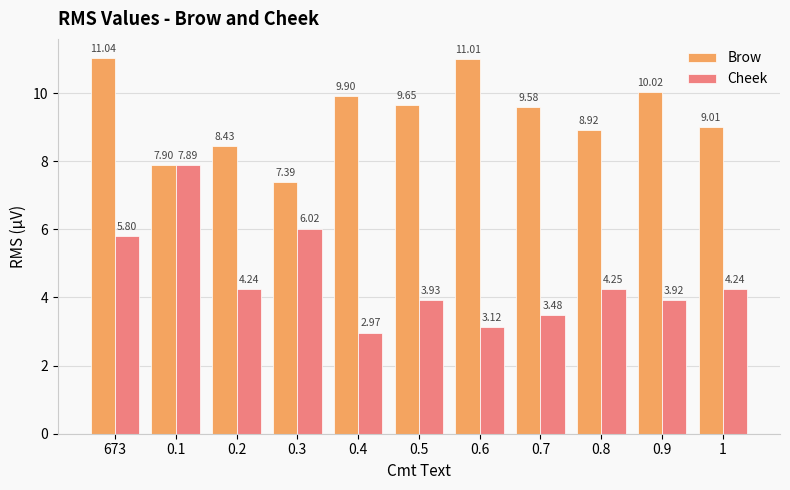

What is the difference between the second highest and second lowest values in the Cheek series?

2.9